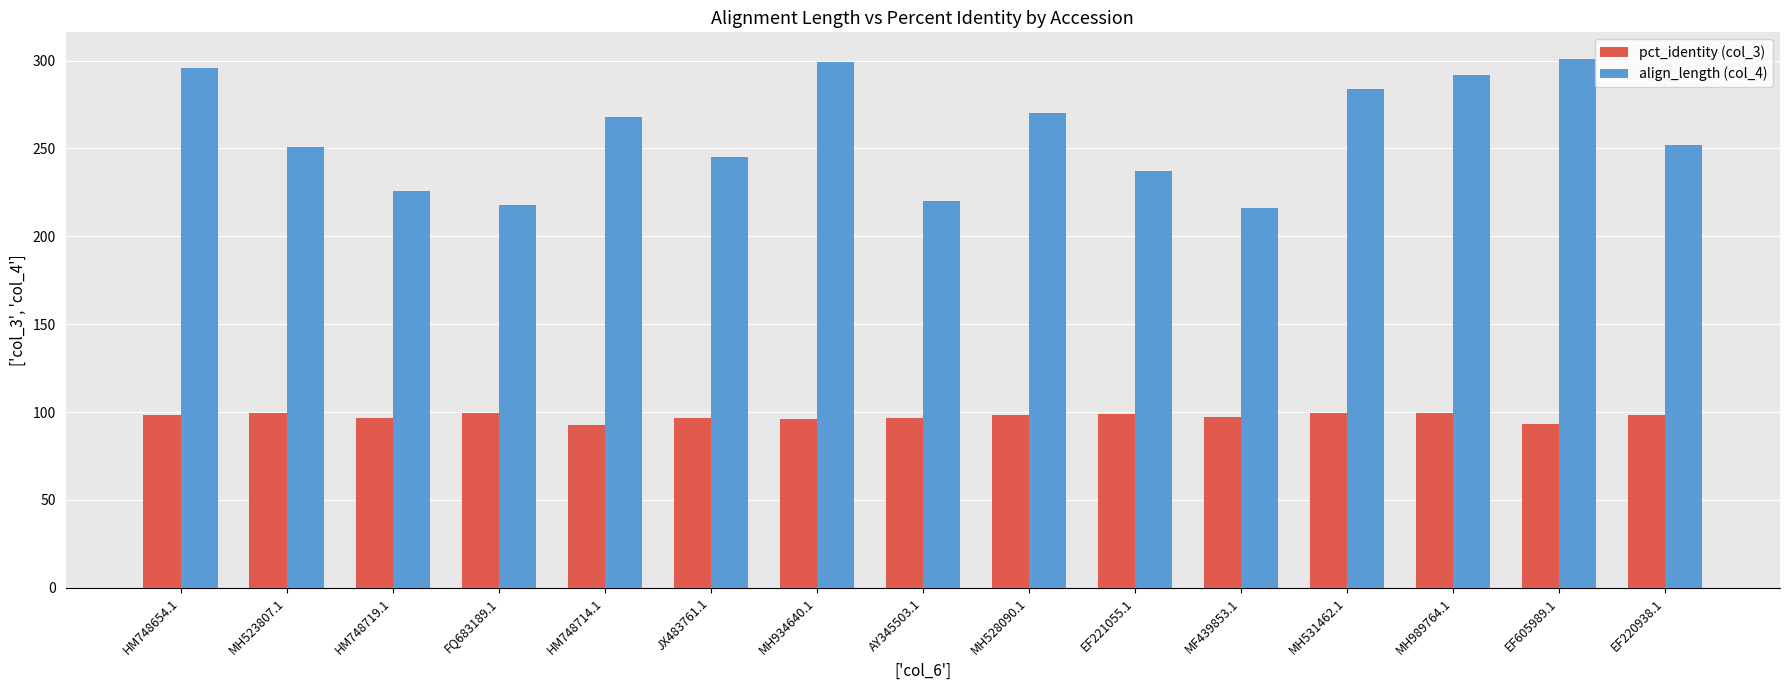

What is the label of the 13th bar from the left?

MH989764.1